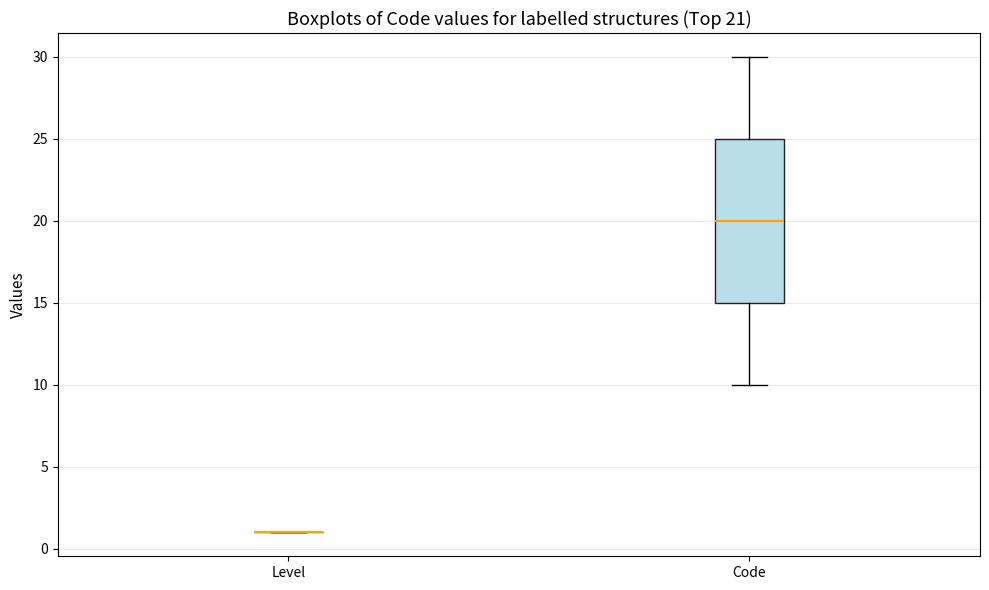

Which box is the tallest, from its lower edge to its upper edge?

Code